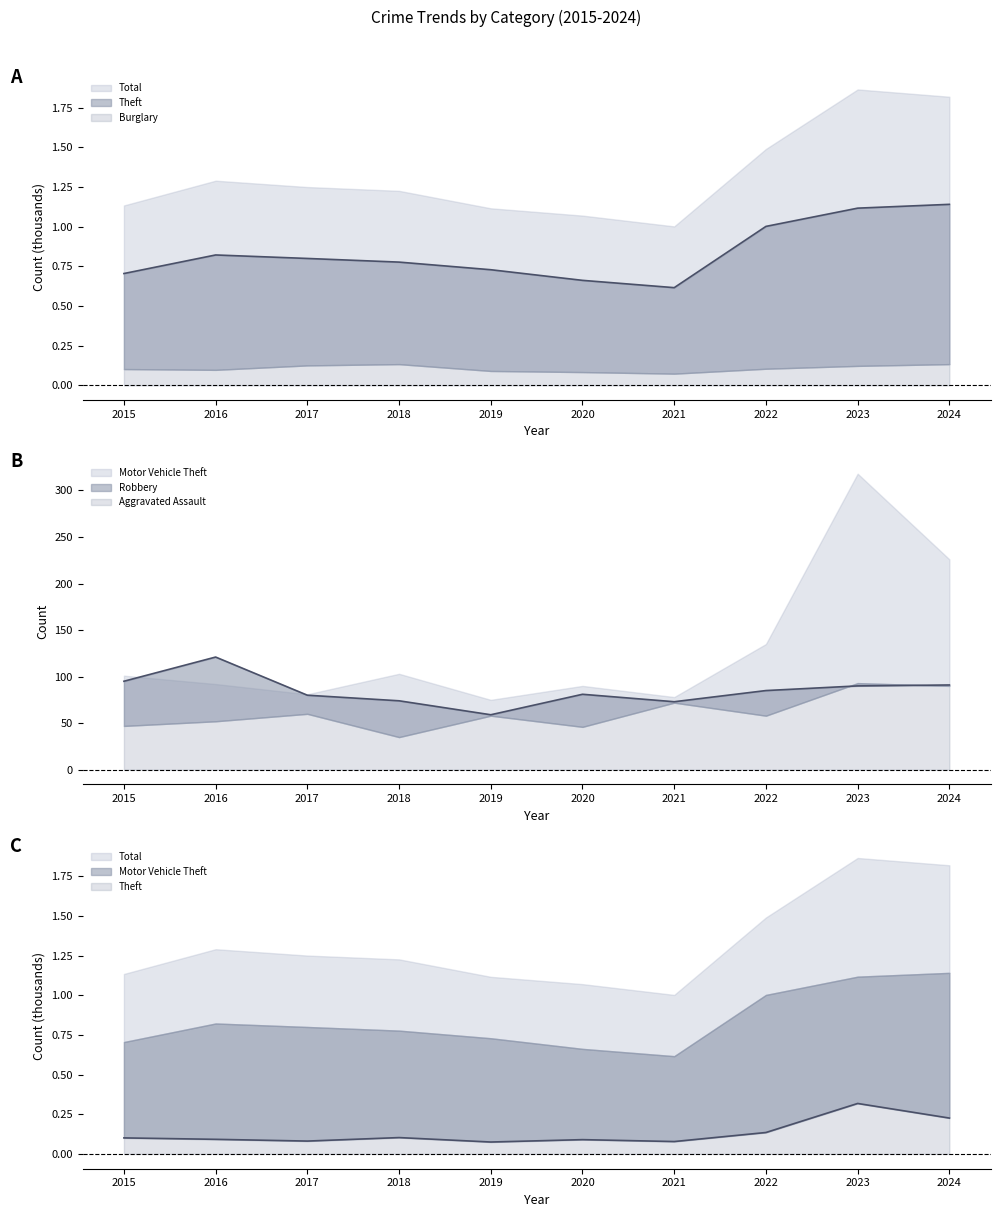

What is the spread (max minus min) of values at 2017?

79.9